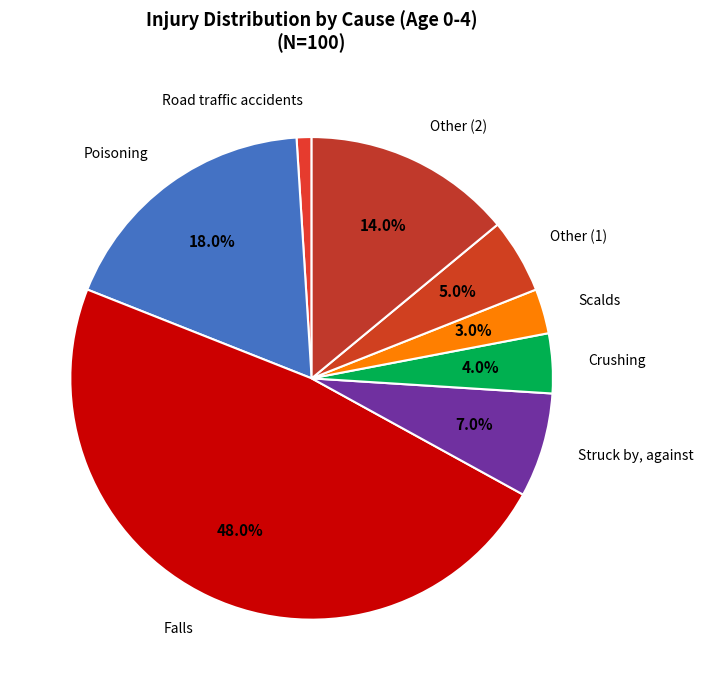

Is it true that Other (1) is 10% of the pie?

False